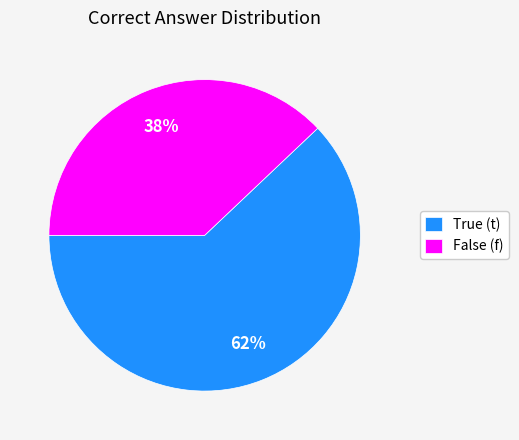

Is it true that True (t) is 68% of the pie?

False